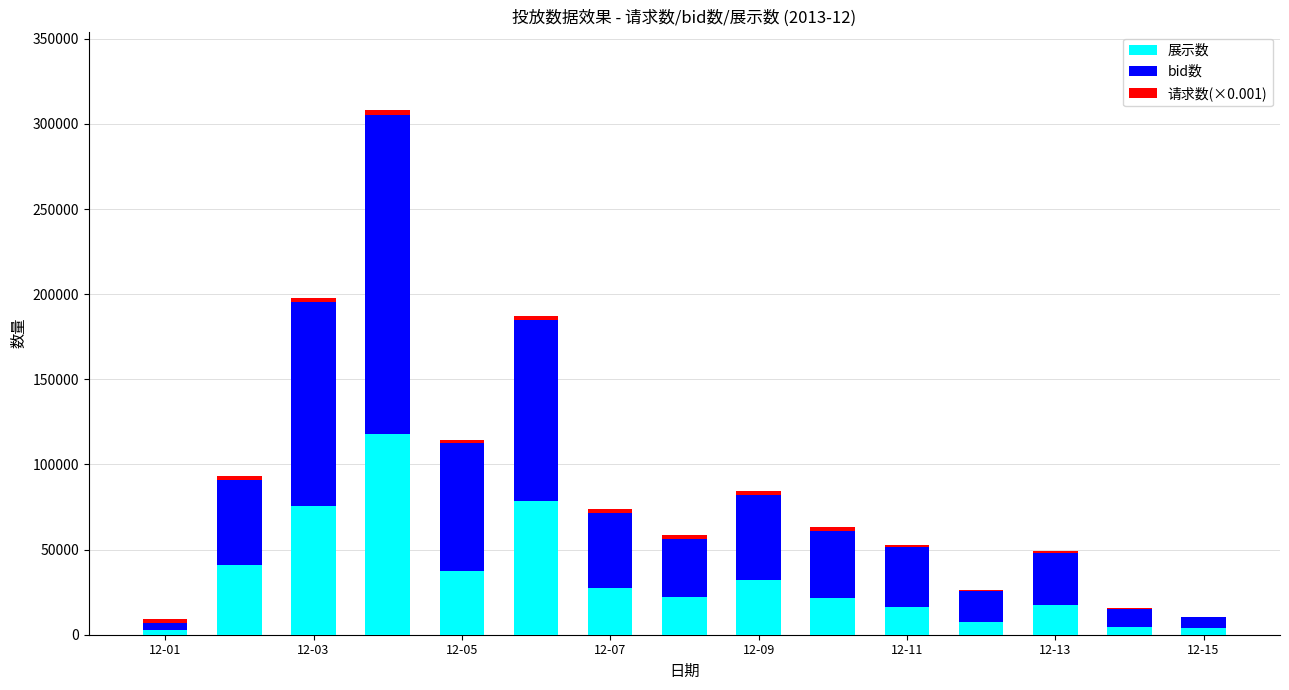

What is the highest value of the 展示数 series?

117691.0